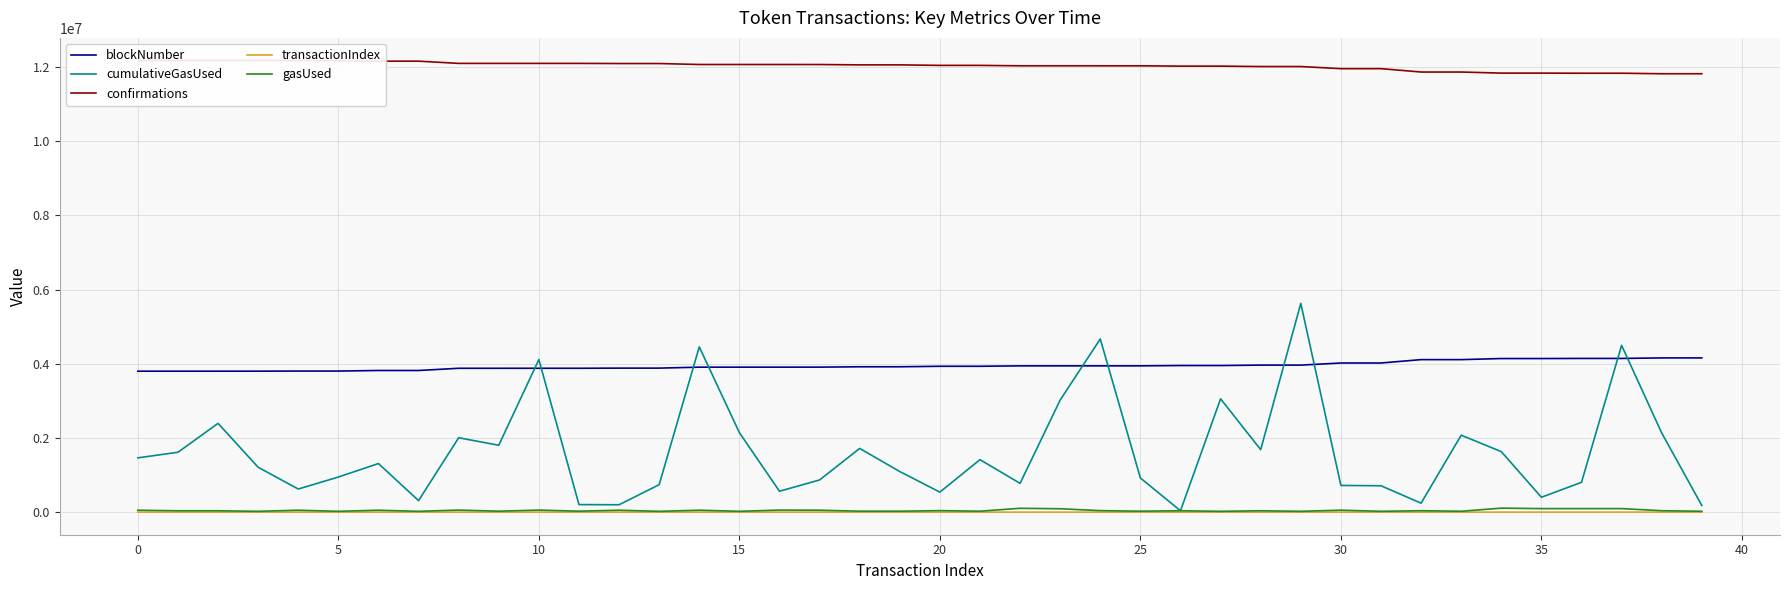

What are all the series names shown in the legend?

blockNumber, cumulativeGasUsed, confirmations, transactionIndex, gasUsed